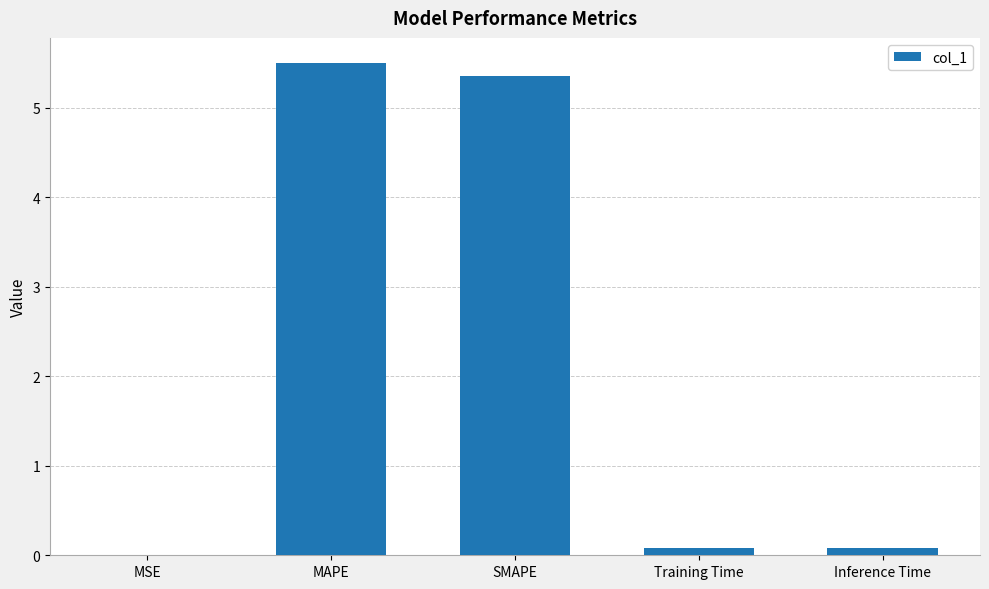

What is the greatest value displayed?

5.5